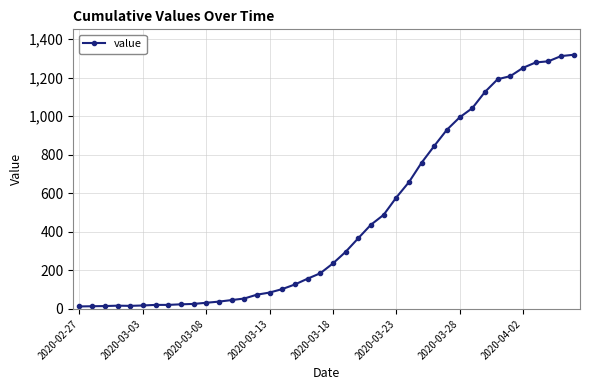

What is the sum of all values?

18689